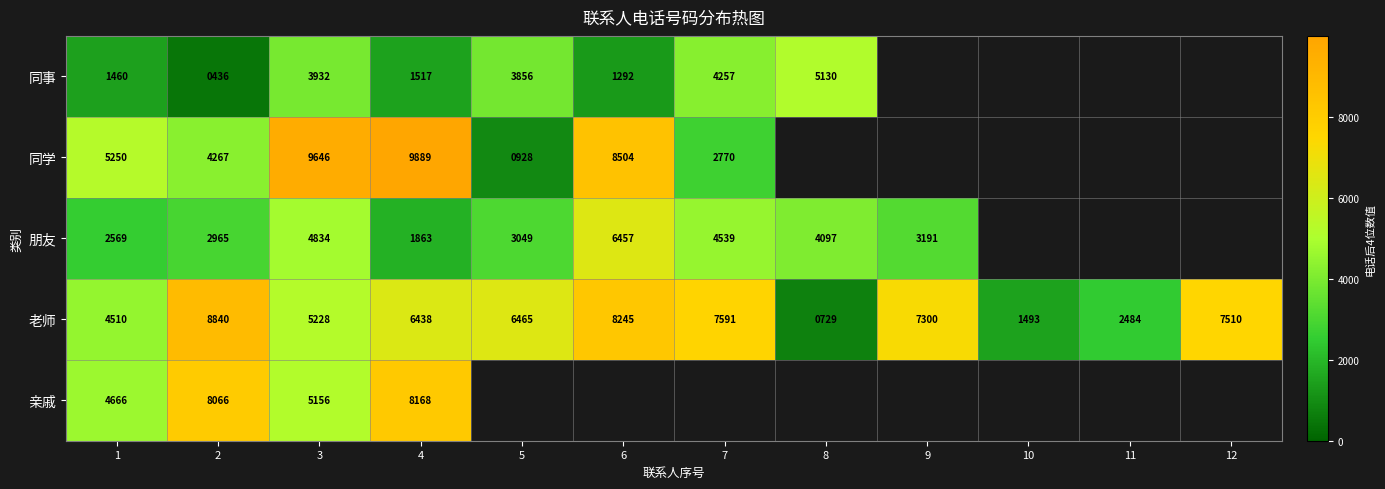

Rank the categories by 老师 value from lowest to highest.

8, 10, 11, 1, 3, 4, 5, 9, 12, 7, 6, 2